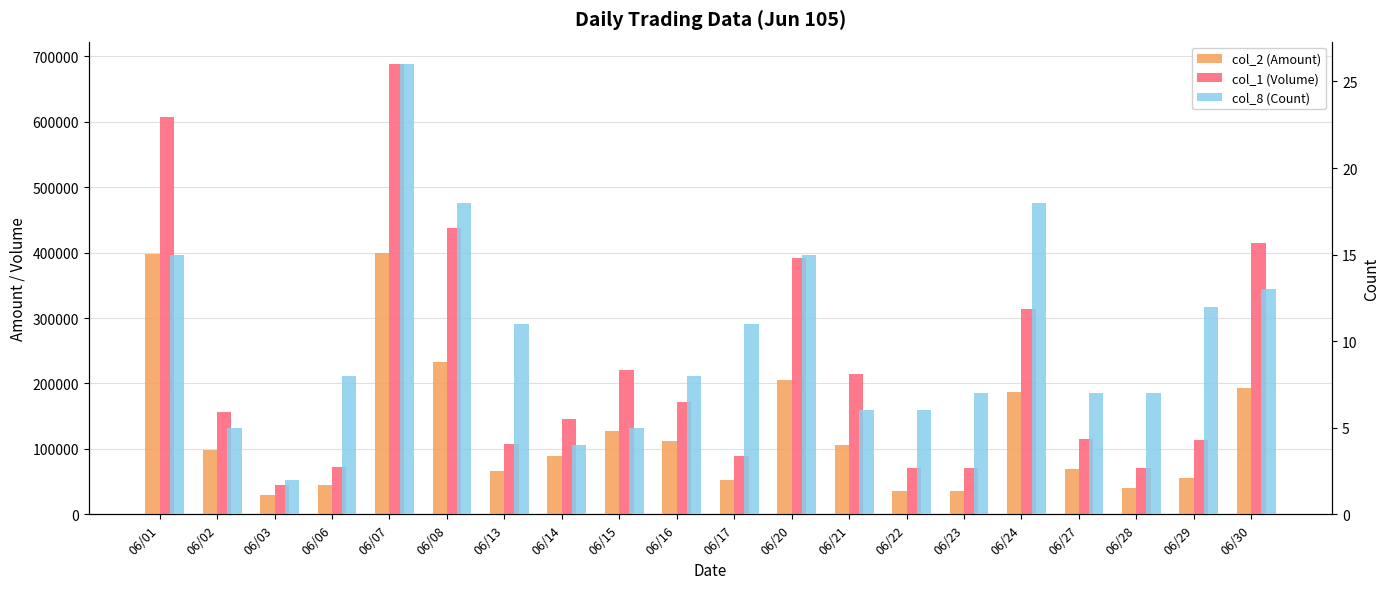

What is the sum of the col_2 (Amount) values at 06/07 and 06/24?

585930